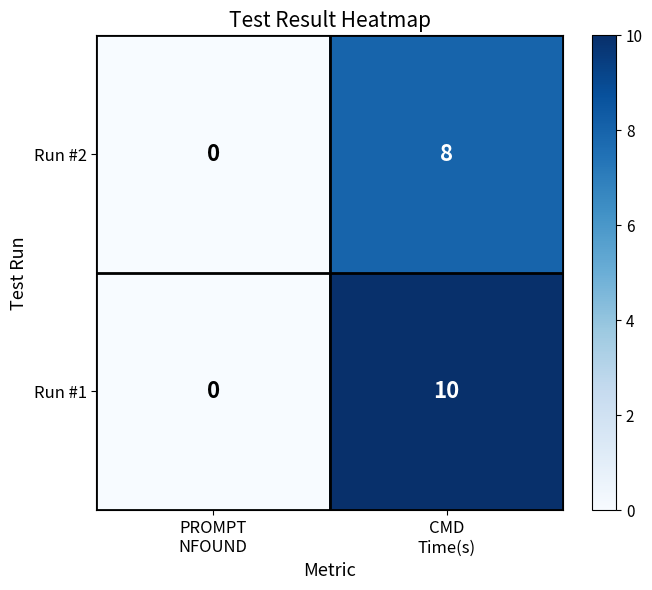

How many categories are shown in the chart?

2